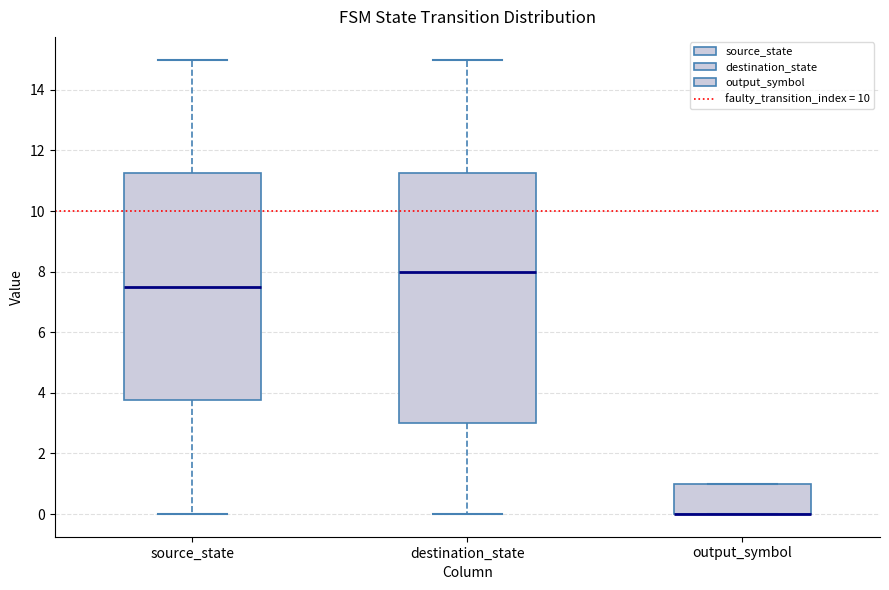

Reading left to right, read every box against the y-axis: the position of its median line, the range the box covers, and the ends of its whiskers. The values are not printed on the chart, so give them approximately, as read against the axis.

source_state: median 7.6, box 3.8 to 11.2, whiskers 0.0 to 15.0
destination_state: median 8.0, box 3.0 to 11.2, whiskers 0.0 to 15.0
output_symbol: median 0.0 (drawn on the box's lower edge), box 0.0 to 1.0, whiskers 0.0 to 1.0